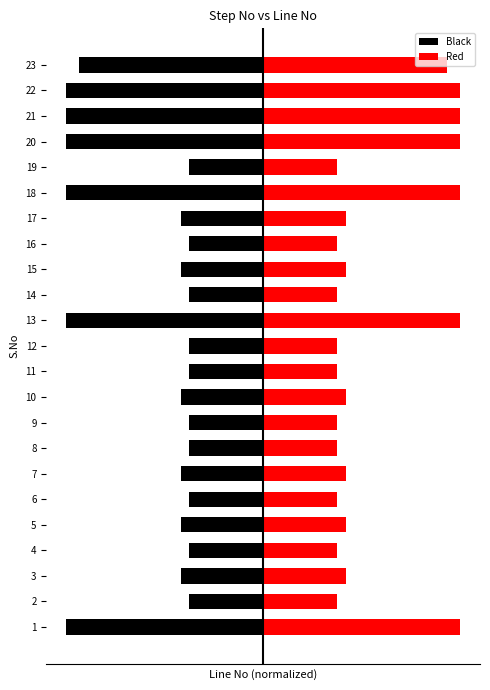

What is the average value of the Red series?

5.7